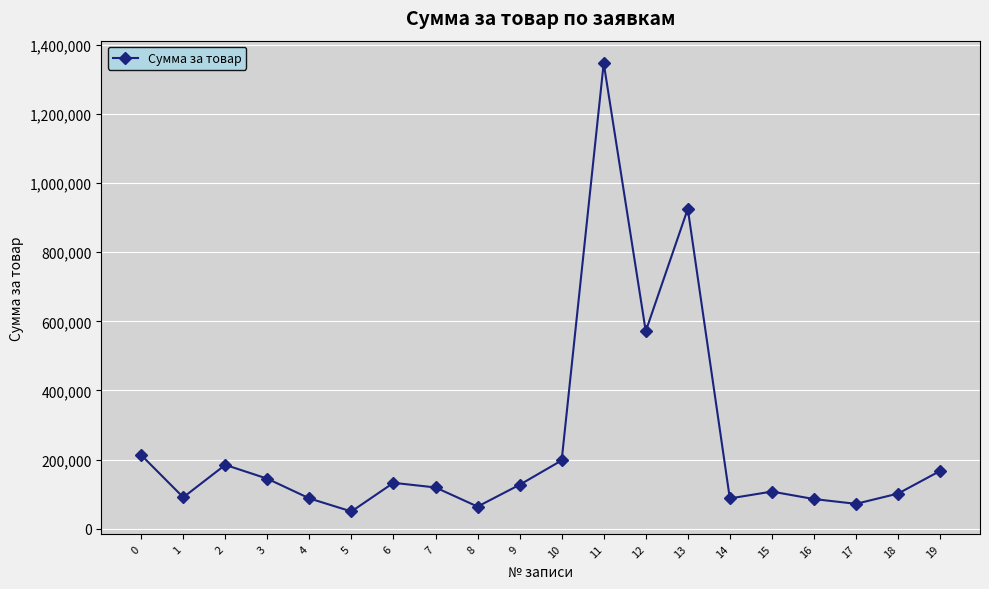

Count the number of categories in the chart.

20